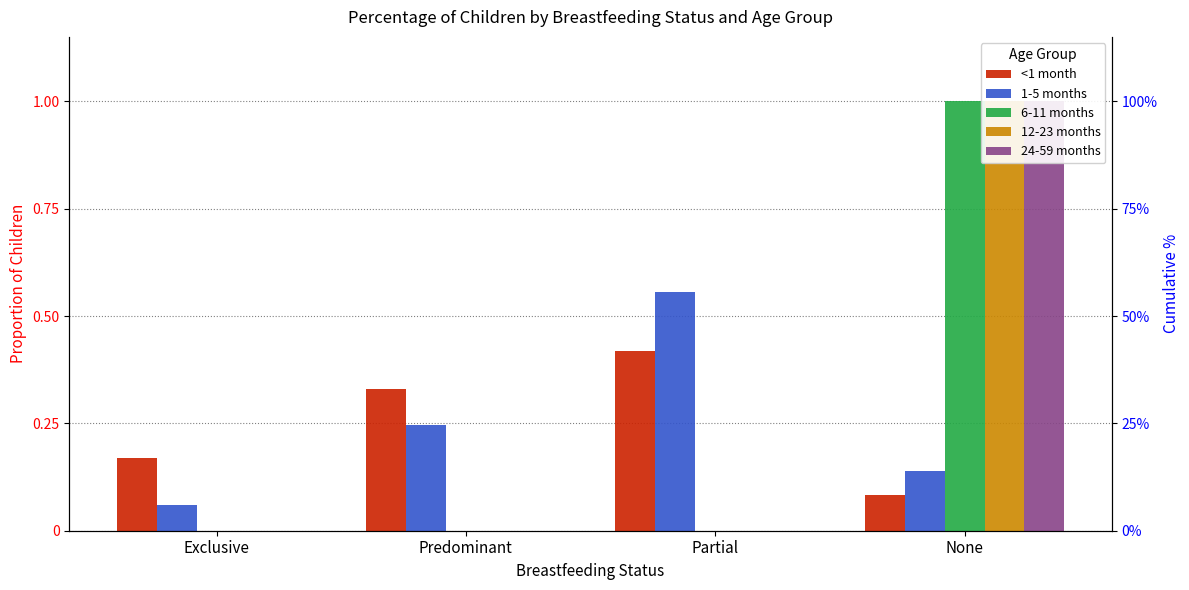

What is the sum of all 1-5 months values?

1.0